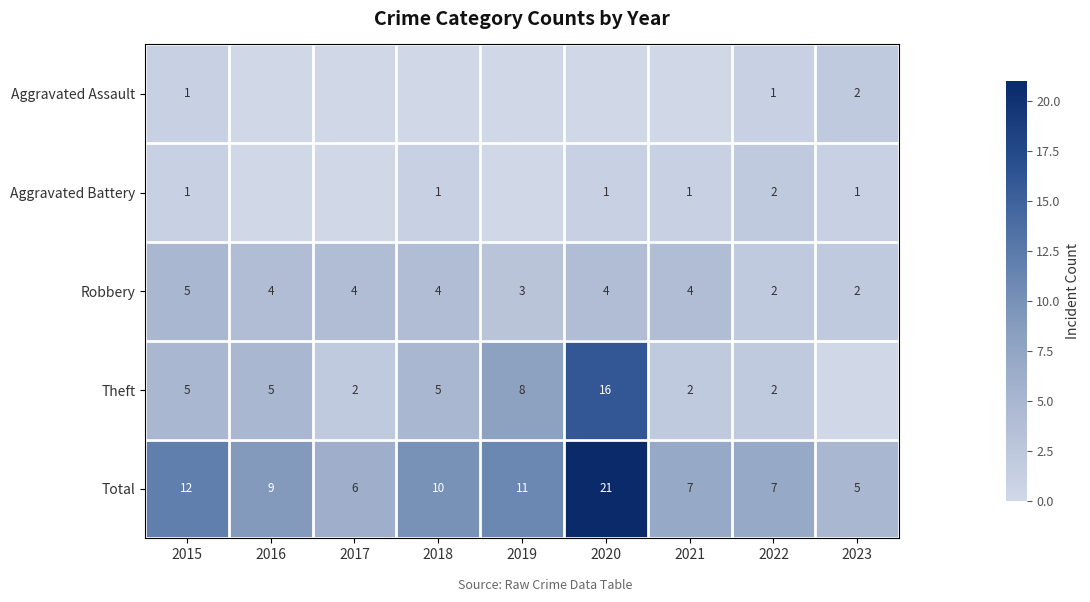

At which category is the sum across all series the highest?

2020